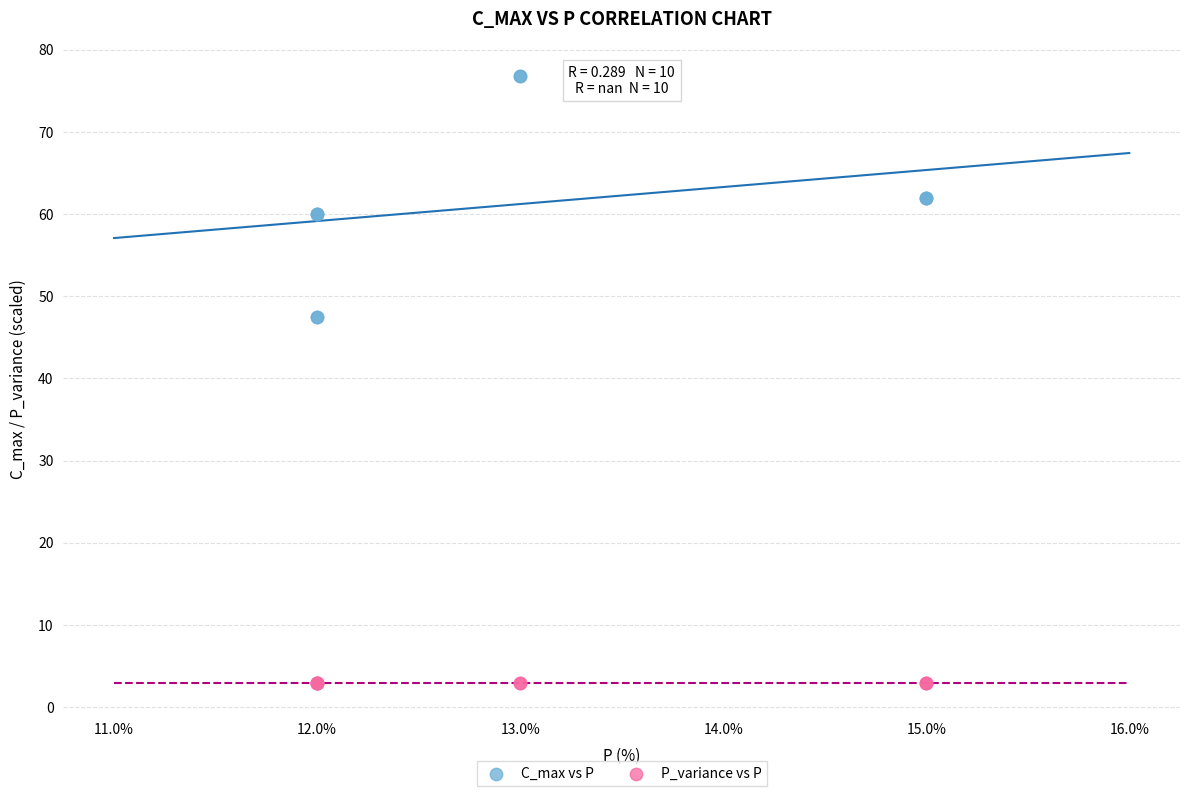

Which series reaches the maximum Y coordinate?

C_max vs P